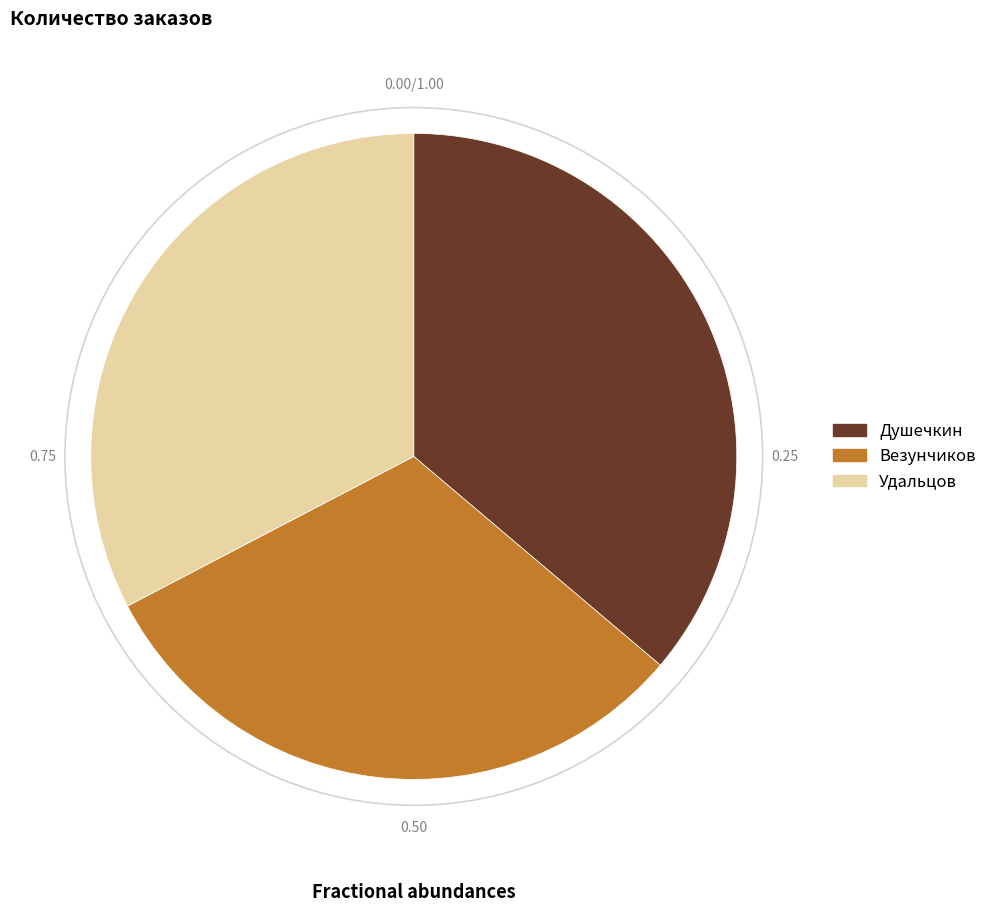

Do Удальцов and Душечкин together represent more than half of the pie?

Yes